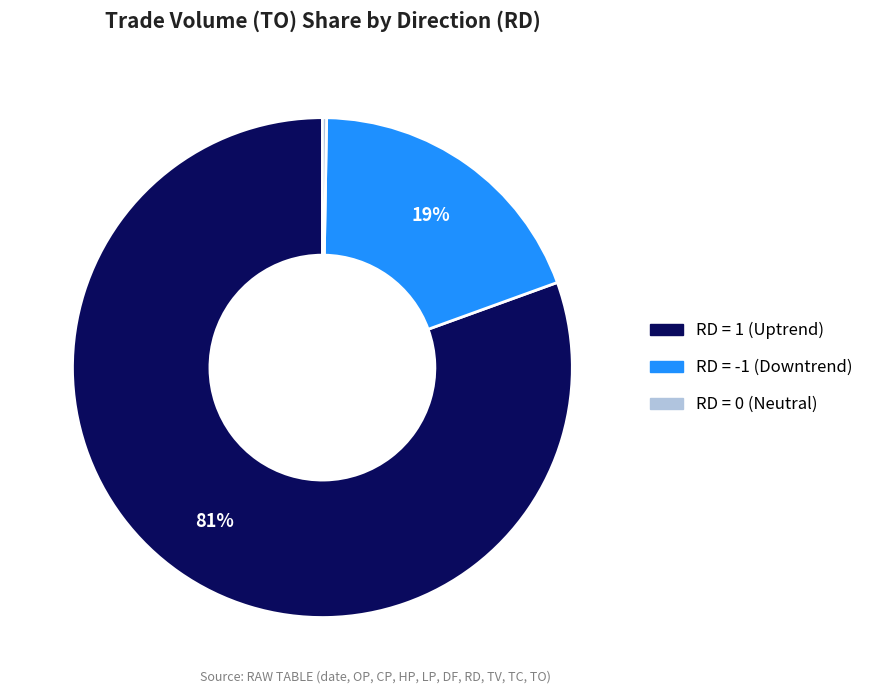

Does any single category account for the majority?

Yes